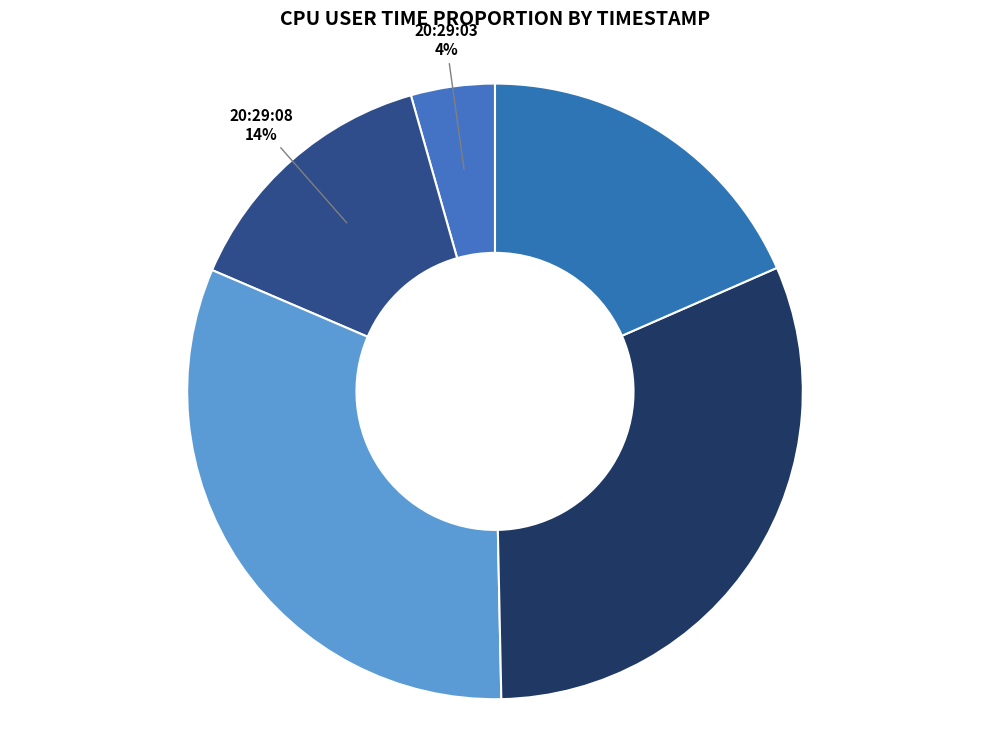

Is it true that 20:29:08 is 14% of the pie?

True